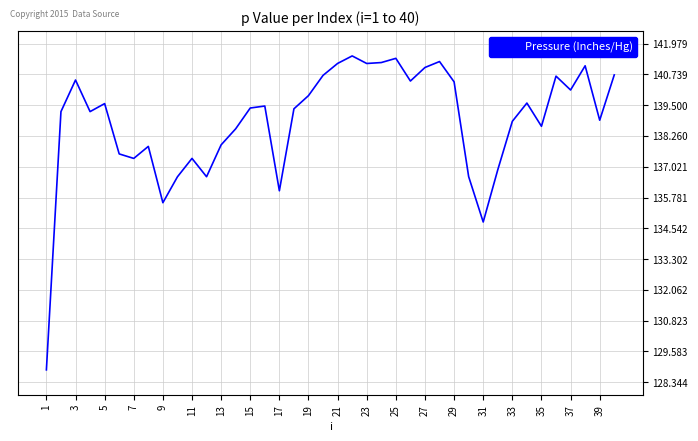

What is the average value?

138.8